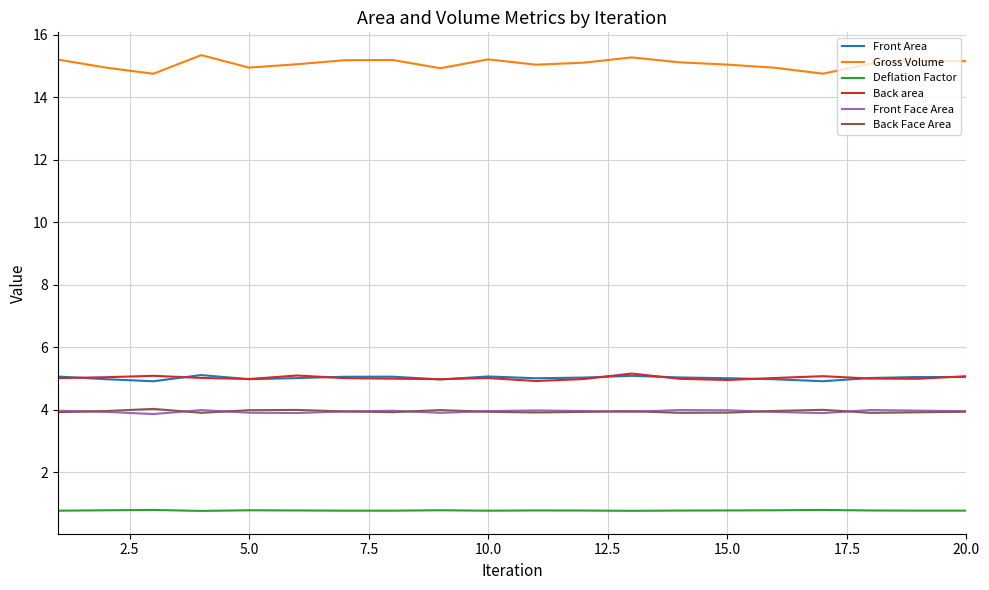

Which series has the largest range (max minus min)?

Gross Volume